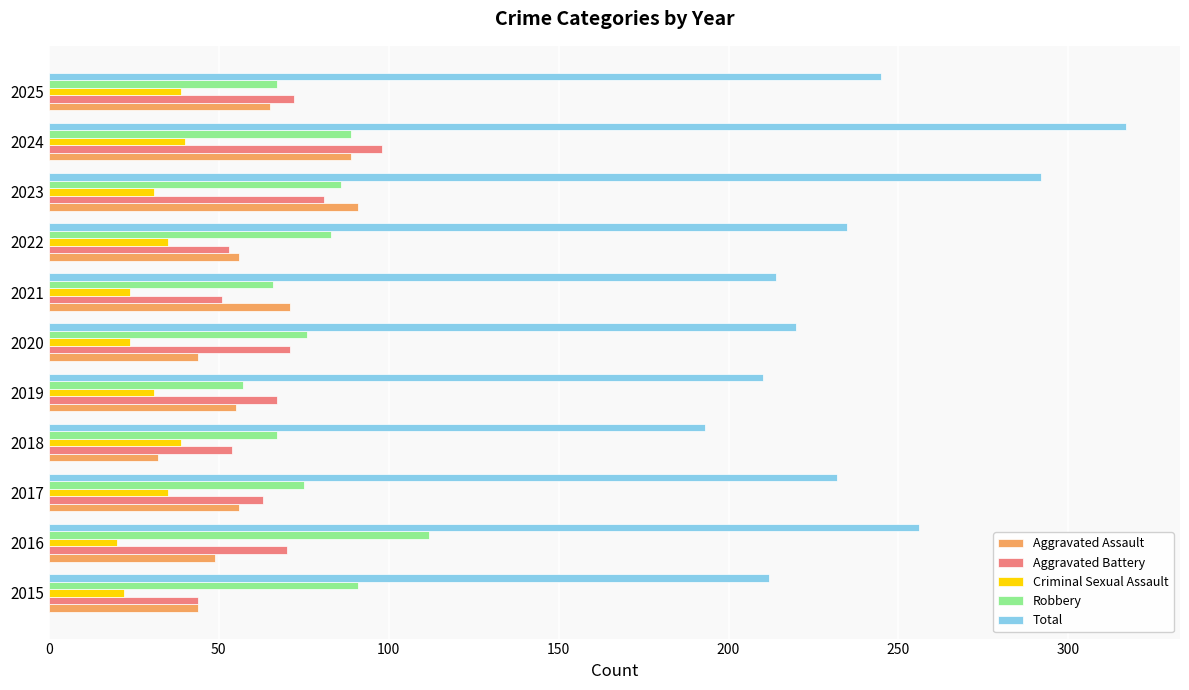

True or false: Criminal Sexual Assault has a value of 6 at 2021.

False